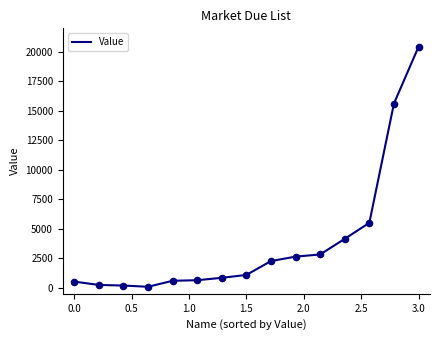

What is the greatest value displayed?

20433